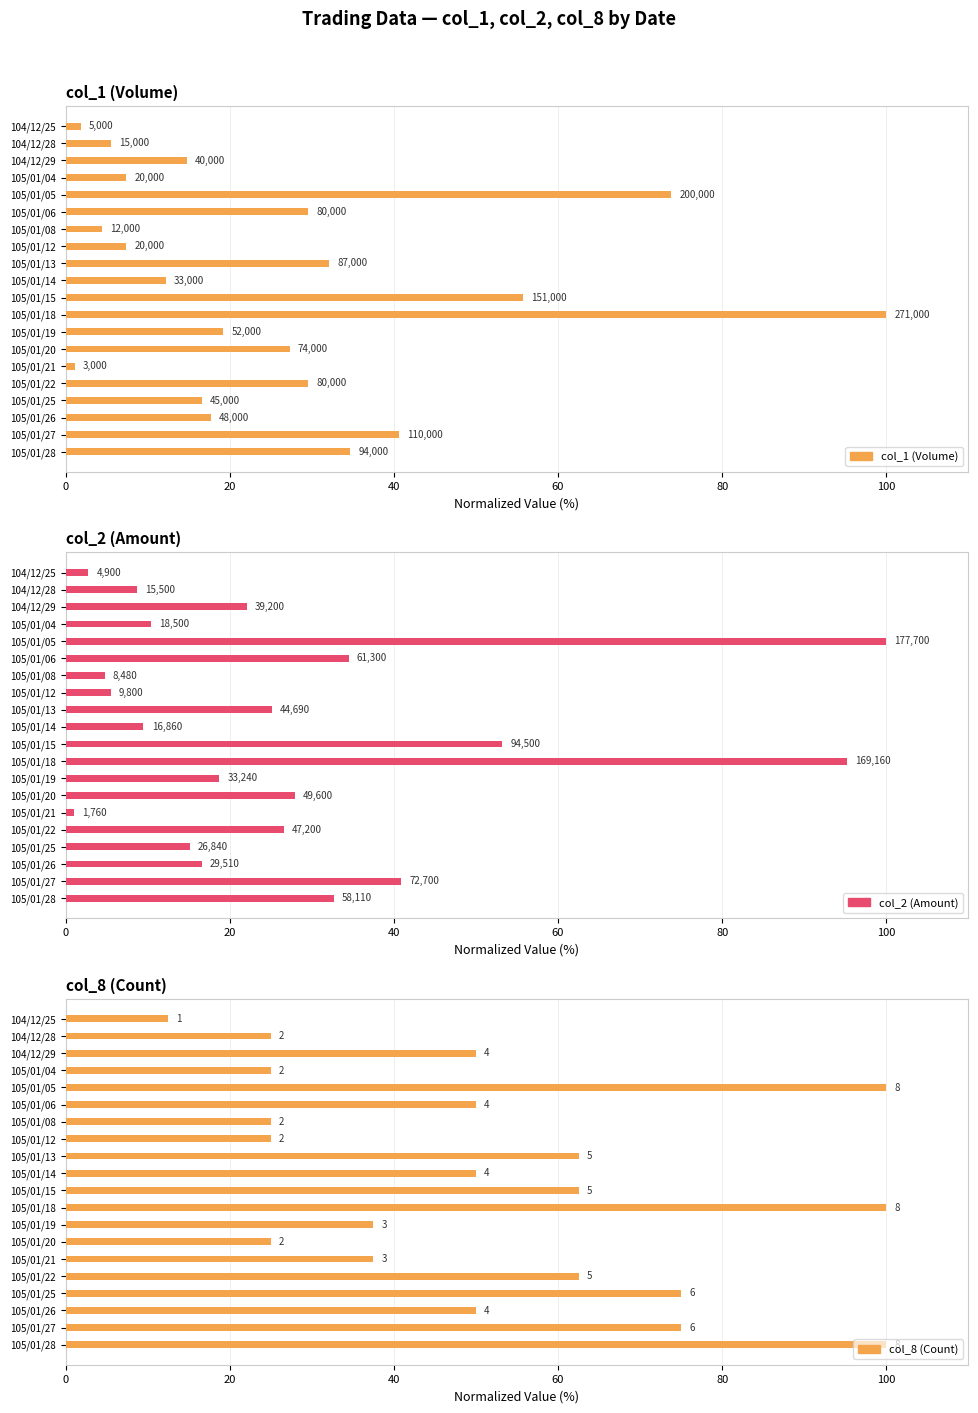

What is the sum of the col_1 (Volume) values at 105/01/14 and 105/01/22?

41.7